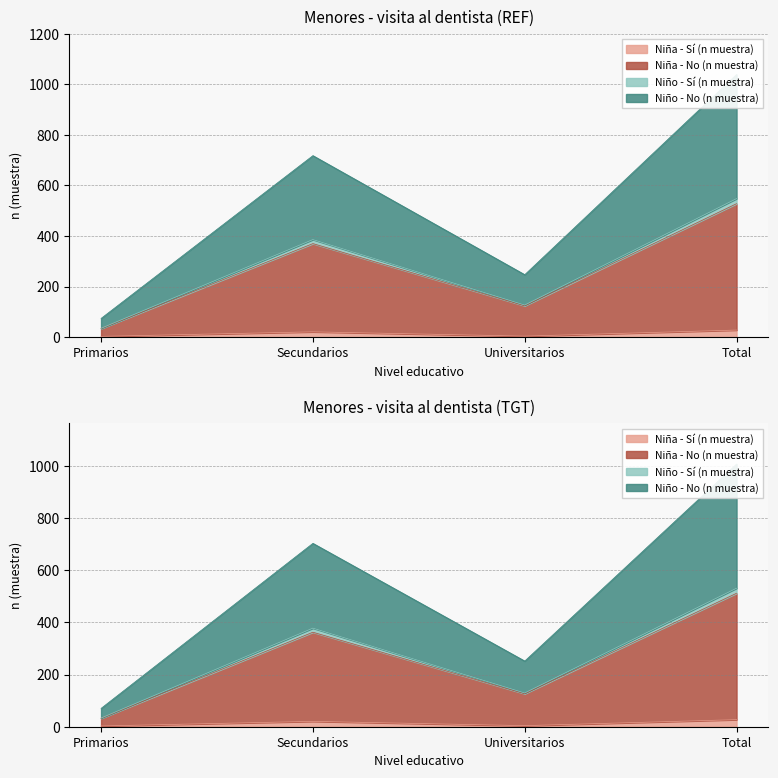

Which category has the highest value across all series?

Total